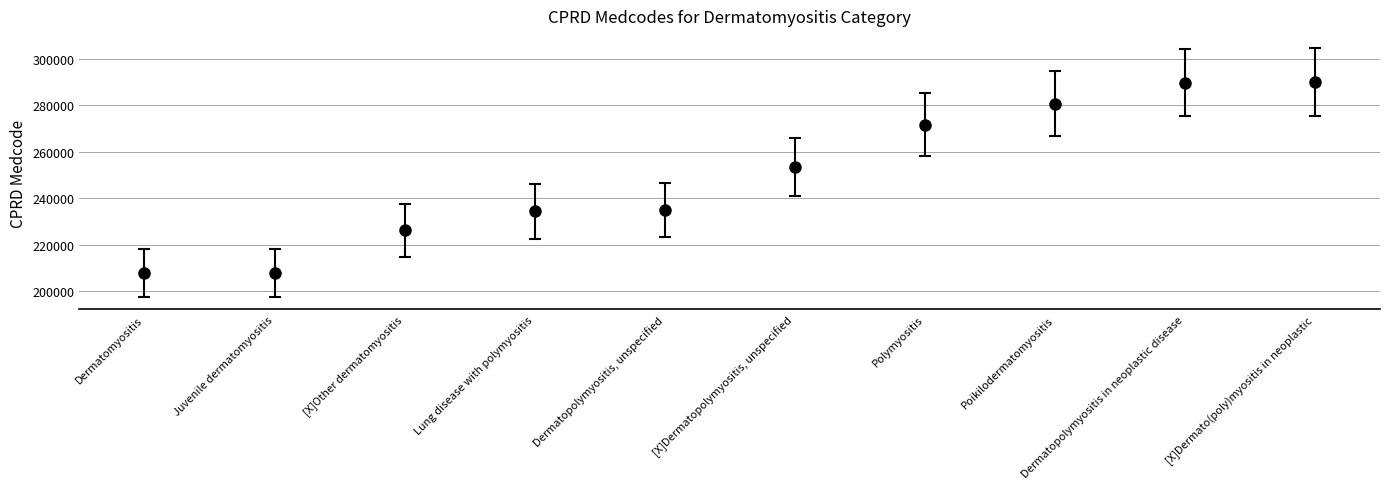

How many distinct data groups are displayed?

1